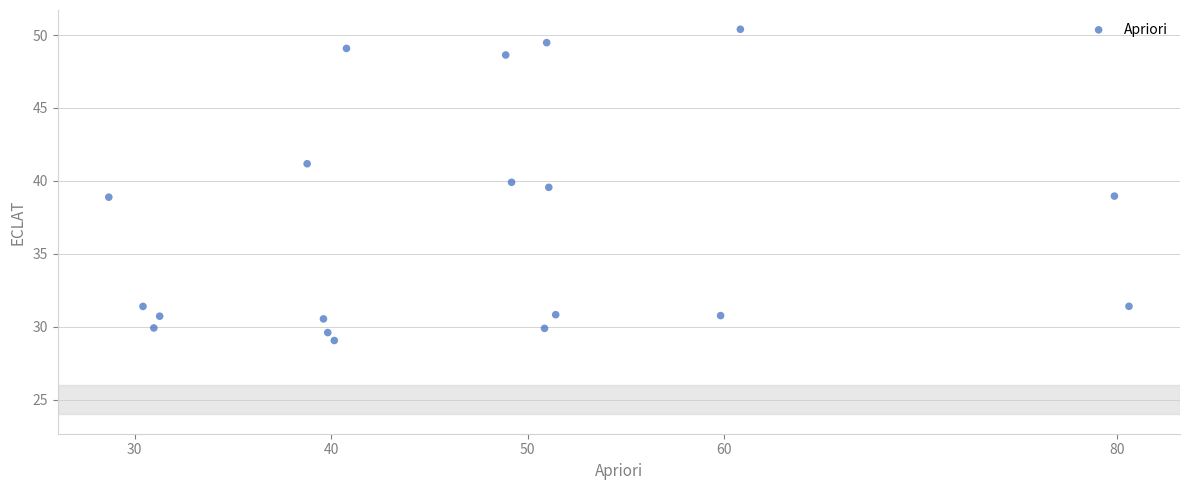

What is the range of Y values (max minus min)?

21.3